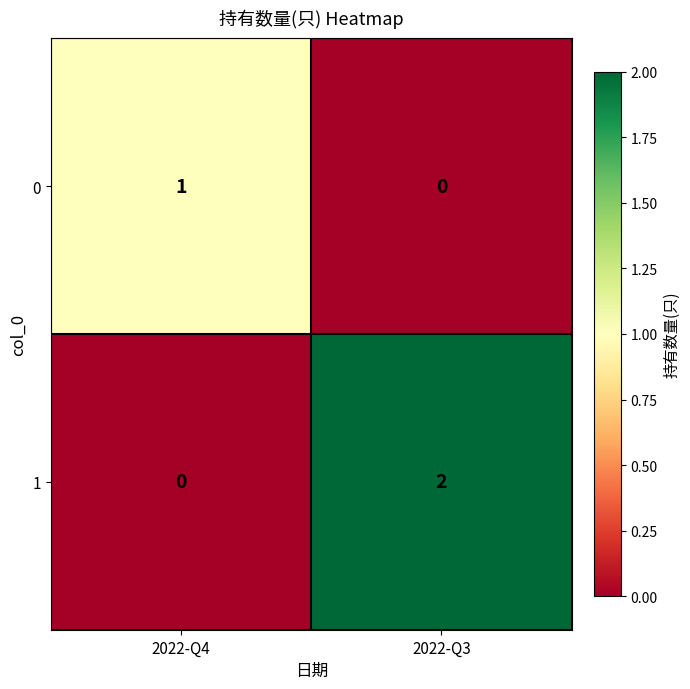

What is the spread (max minus min) of values at 2022-Q3?

2